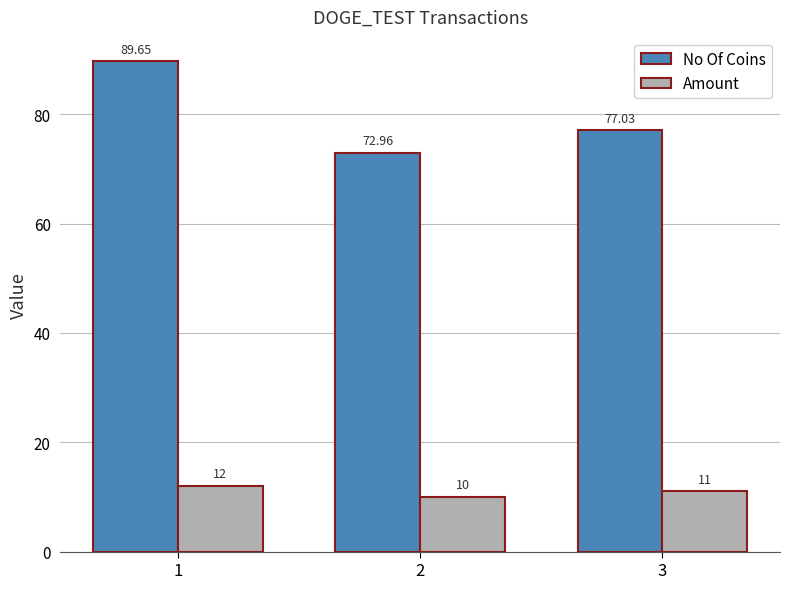

How many bars are there in each group?

2